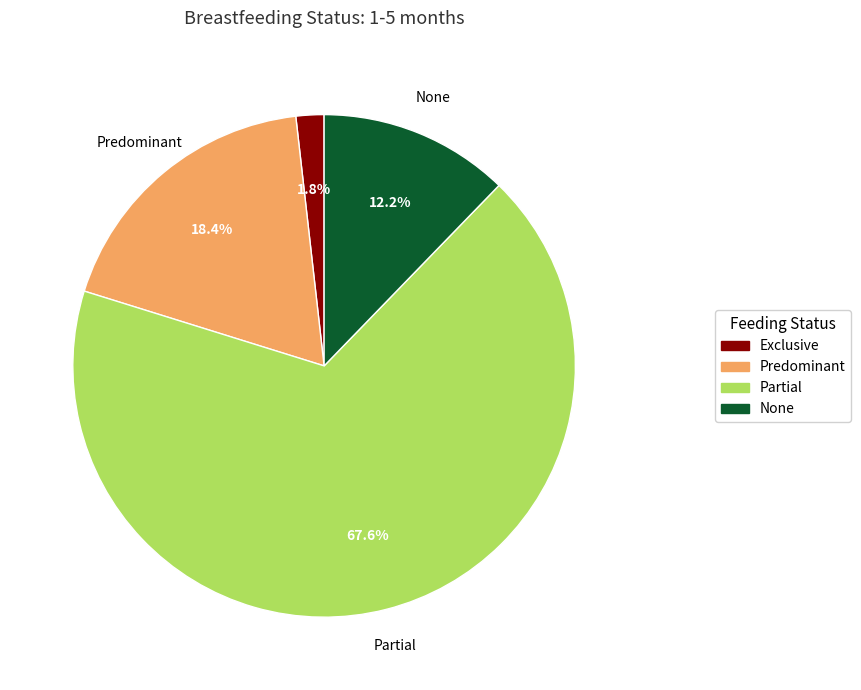

To the nearest percent, what is the difference between the None and Predominant slice percentages?

6%